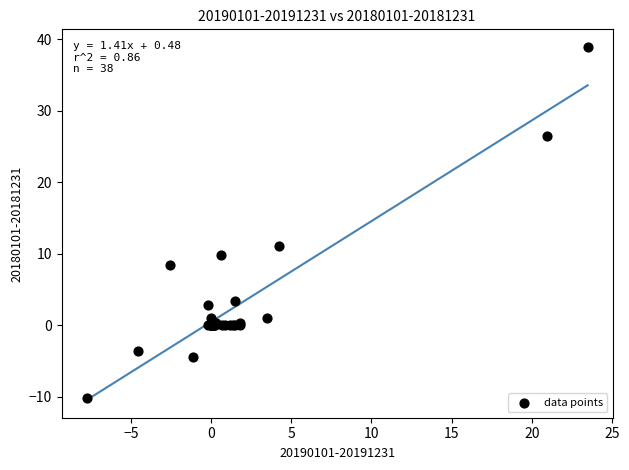

What Y value in the scatter plot is closest to 14?

11.1